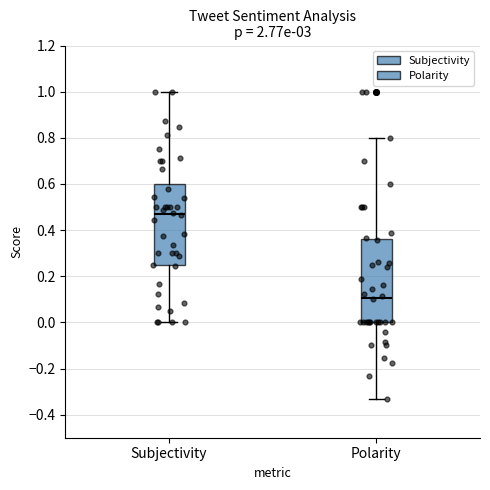

Which box has the highest median line?

Subjectivity